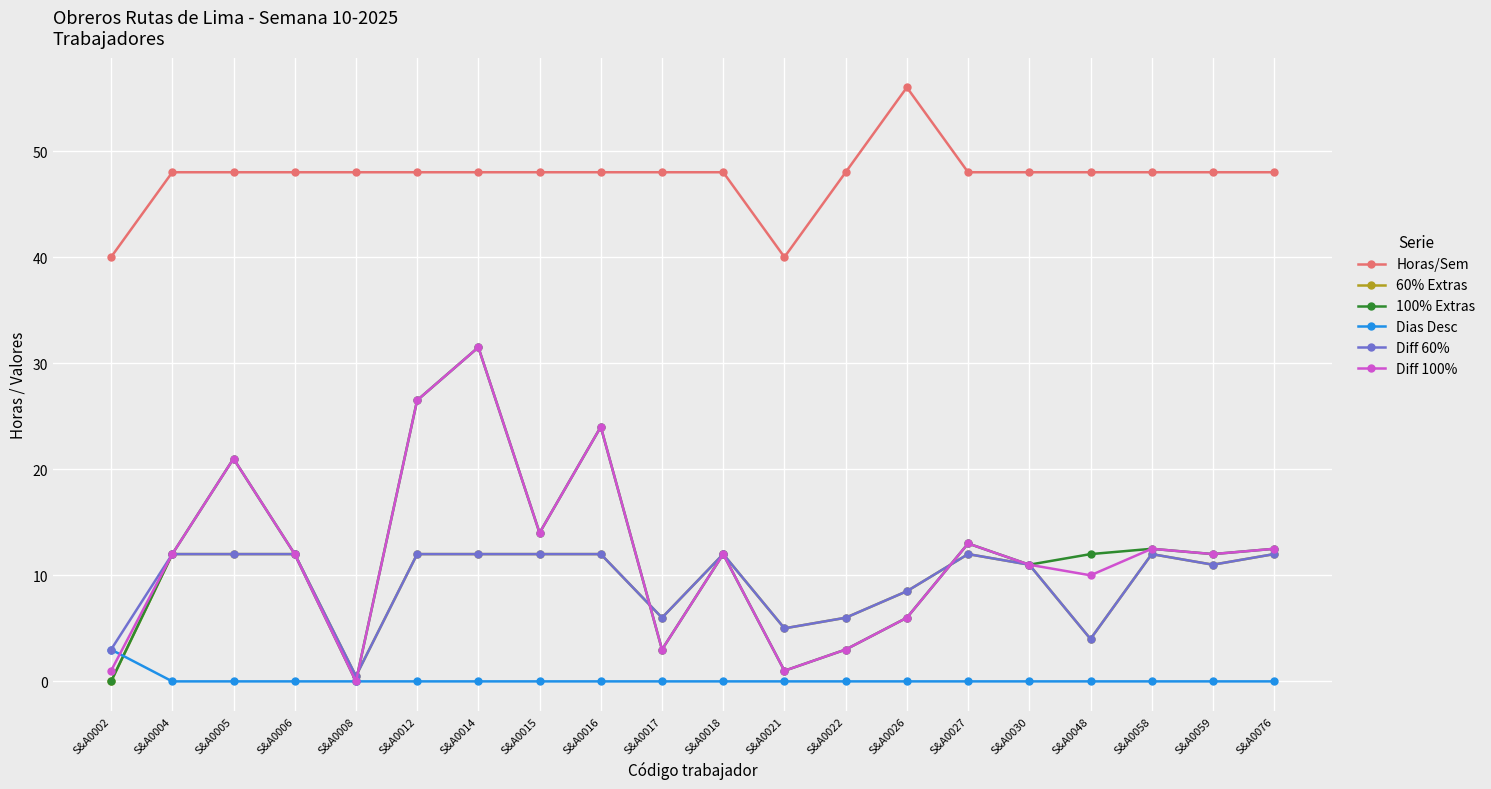

What is the spread (max minus min) of values at S&A0048?

48.0